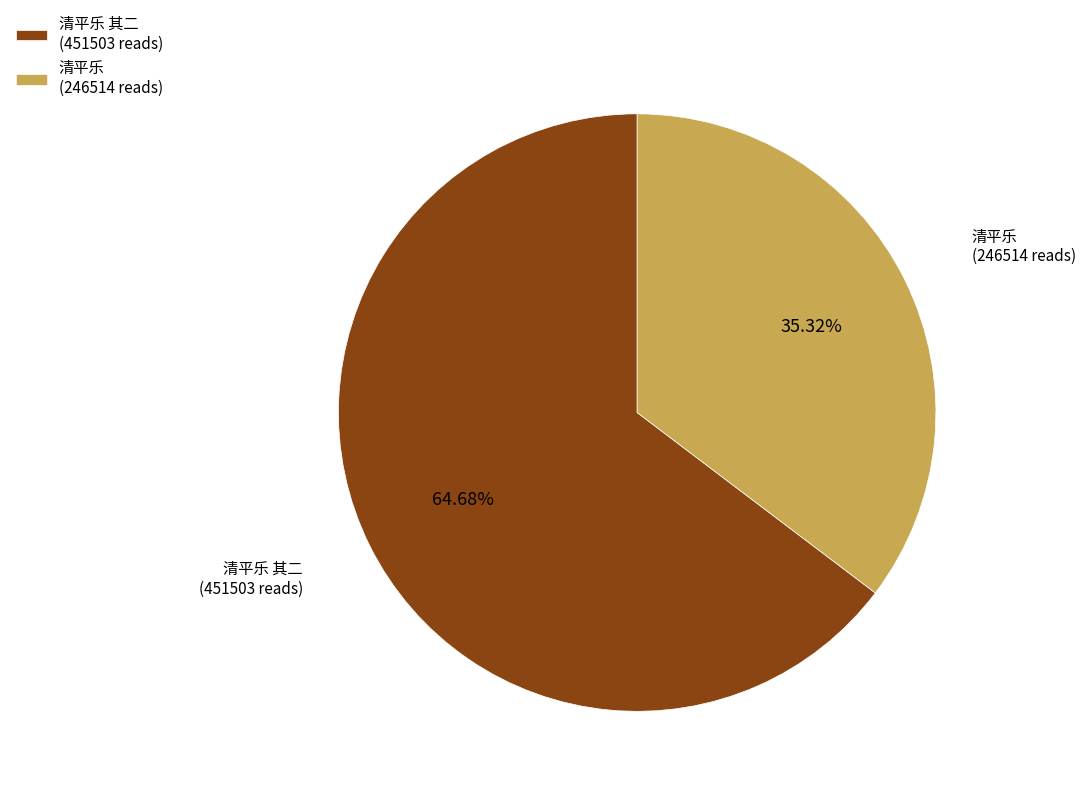

Between 清平乐 (246514 reads) and 清平乐 其二 (451503 reads), which is larger?

清平乐 其二 (451503 reads)